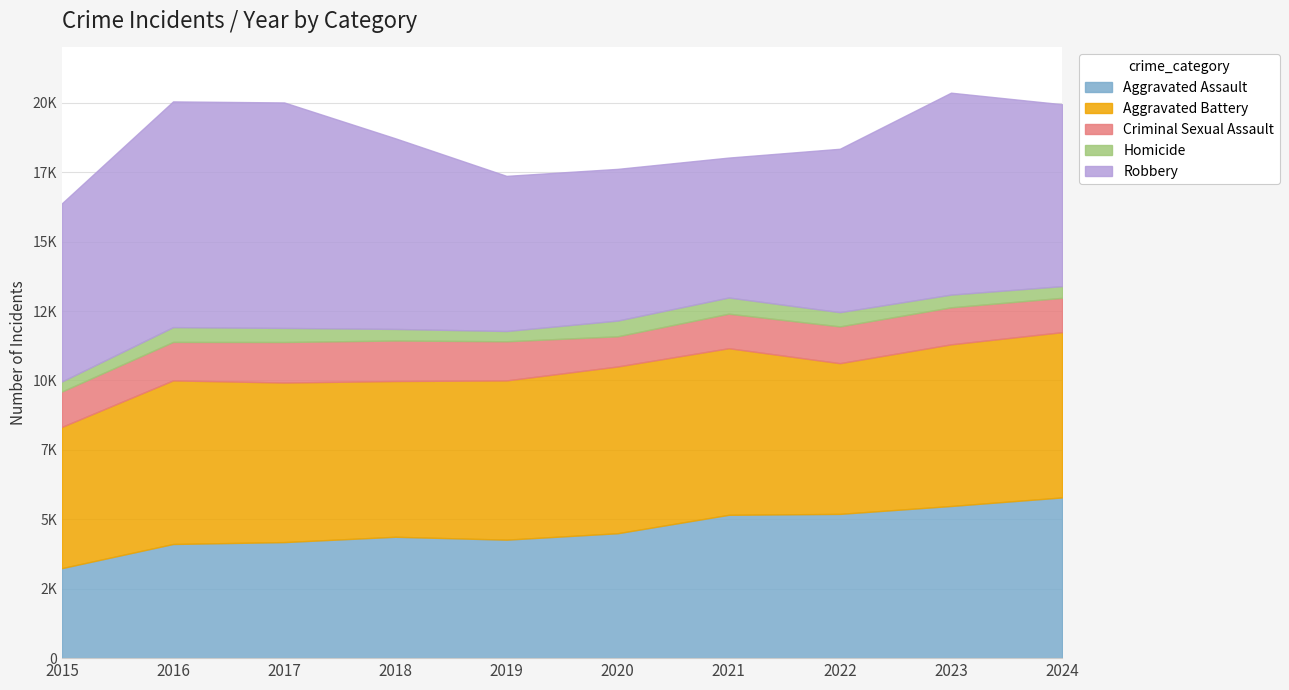

The value of Criminal Sexual Assault at 2016 is 1385. True or false?

True